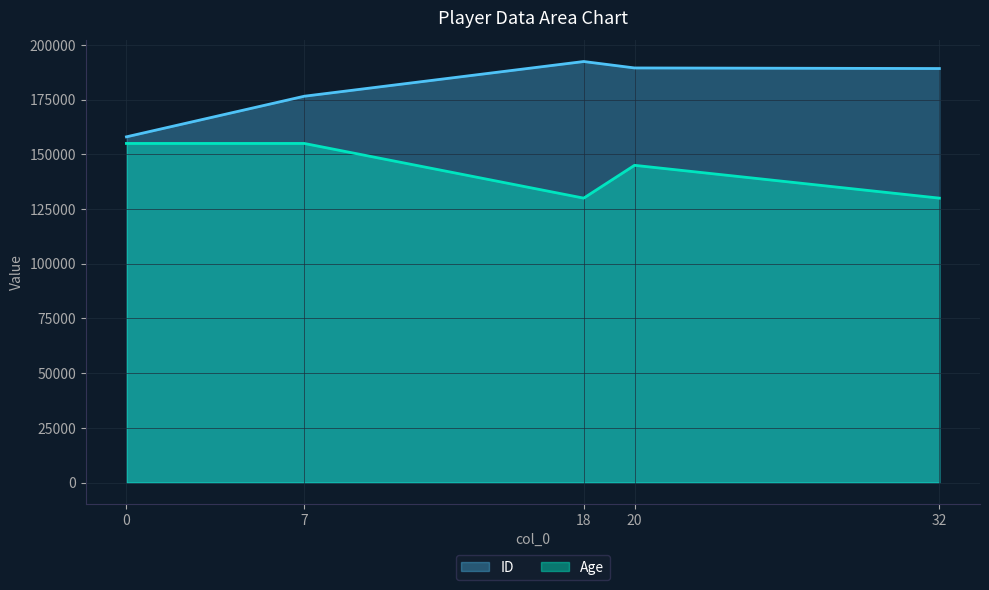

List the series in order of their overall mean, lowest first.

Age, ID